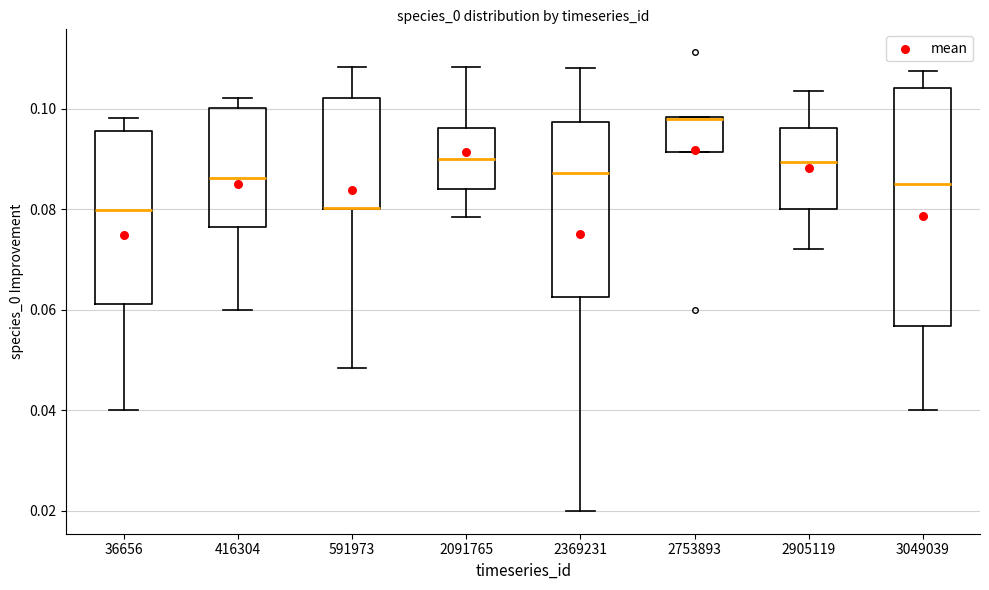

Which box is the tallest, from its lower edge to its upper edge?

3049039